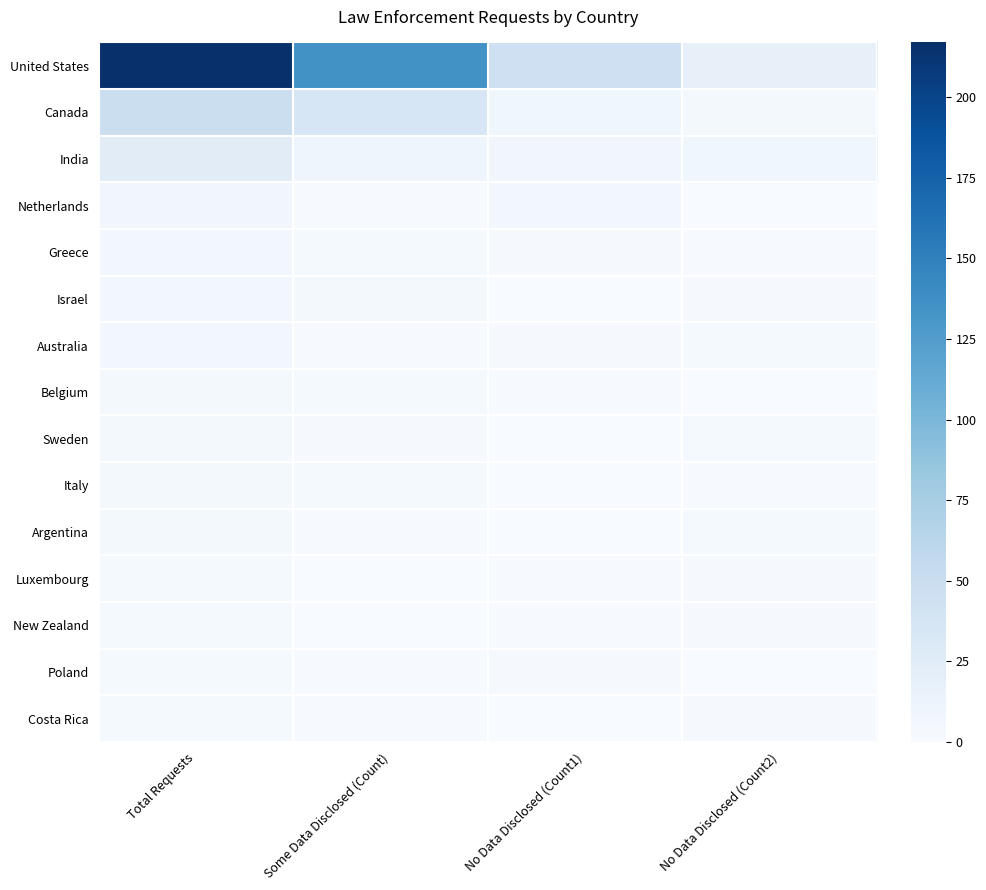

At which category does the chart reach its peak across all series?

Total Requests